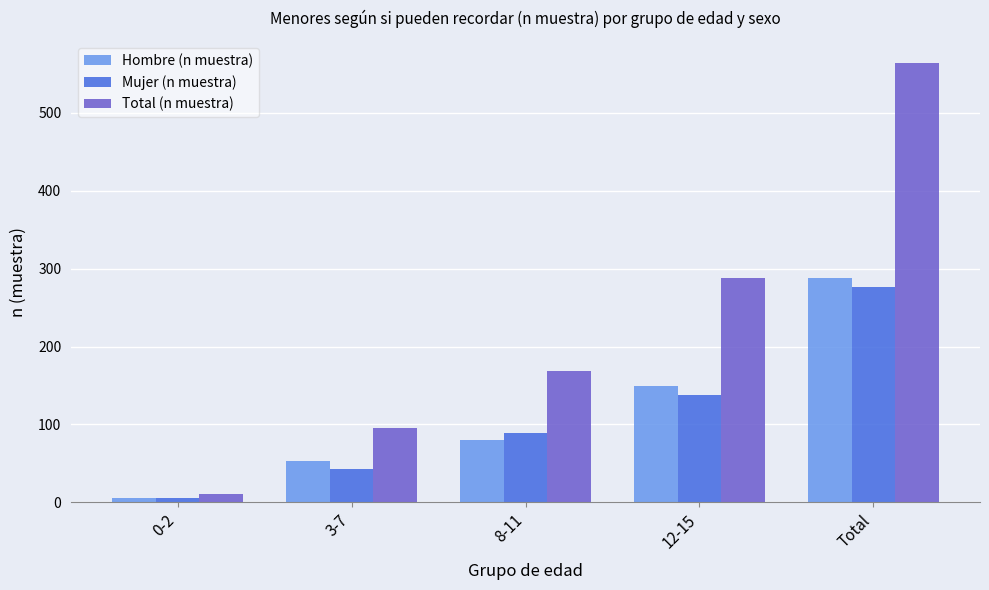

True or false: Total (n muestra) has a value of 243 at 8-11.

False